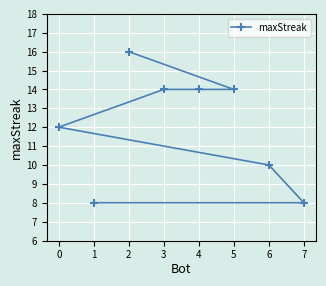

What is the ratio of the value at 0 to the value at 3?

0.9